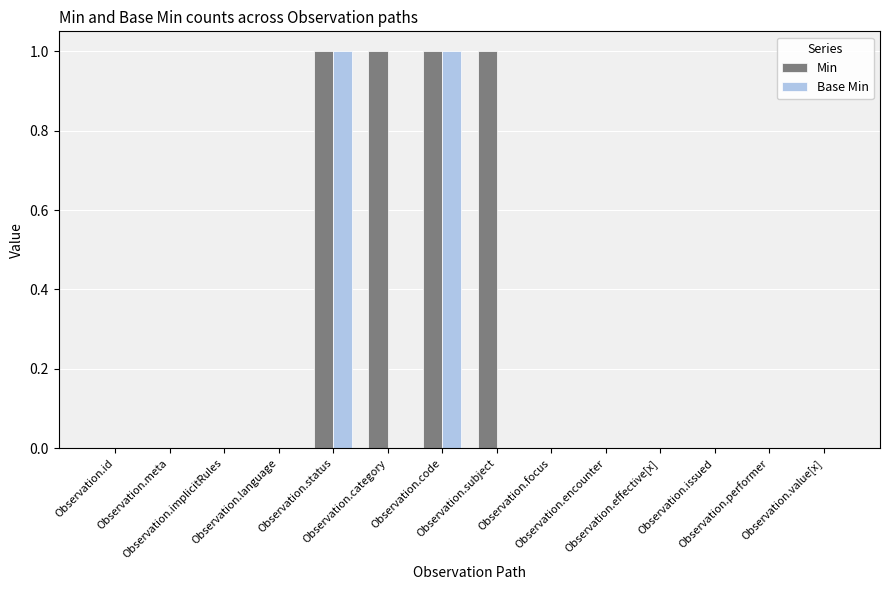

Which series has the largest total across all categories?

Min